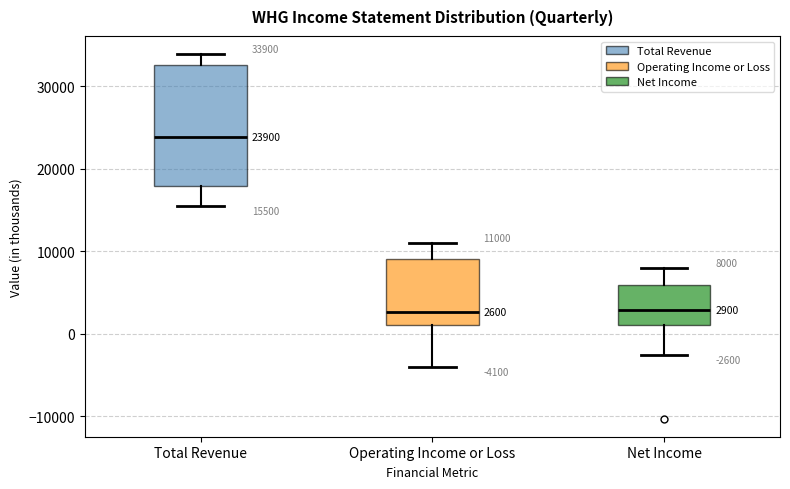

Comparing the boxes themselves (not the whiskers), which one is the tallest?

Total Revenue